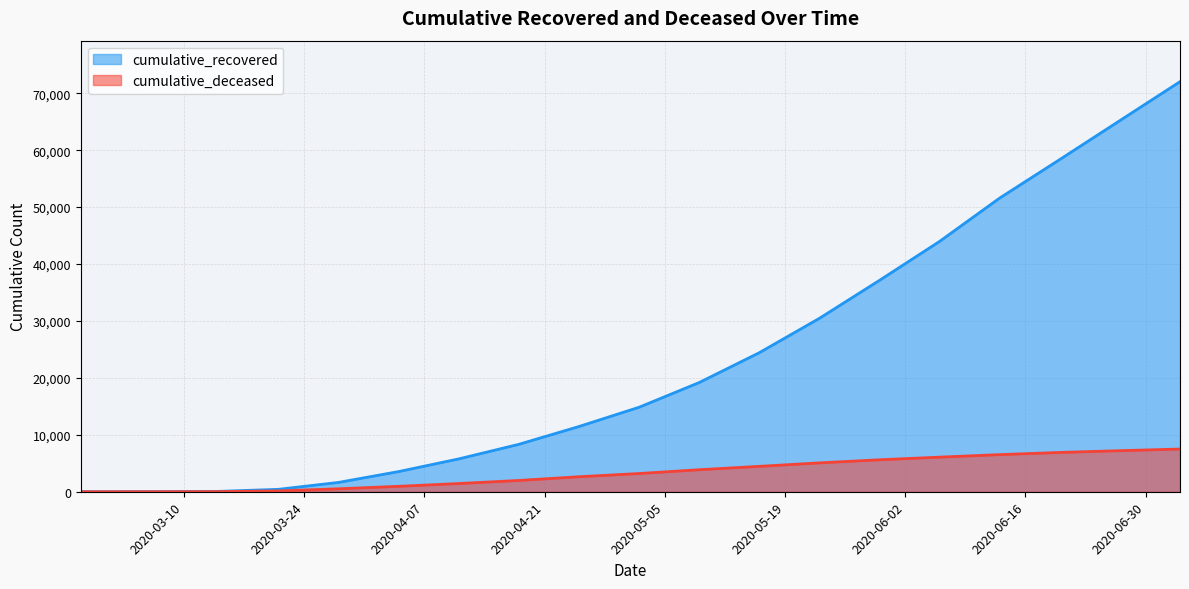

How many lines are shown in the chart?

2